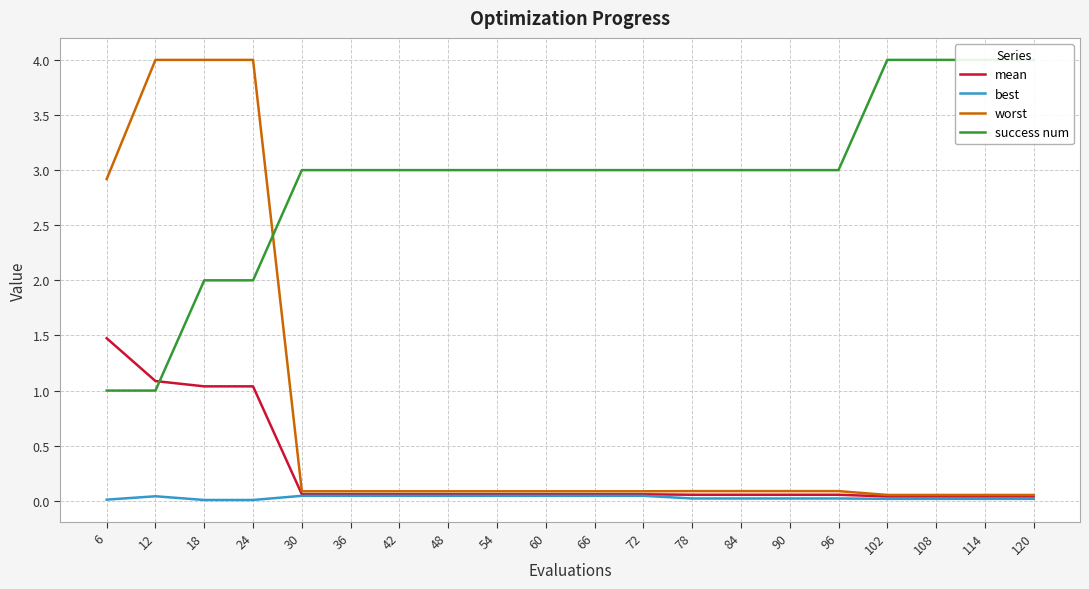

How many series are shown in this chart?

4